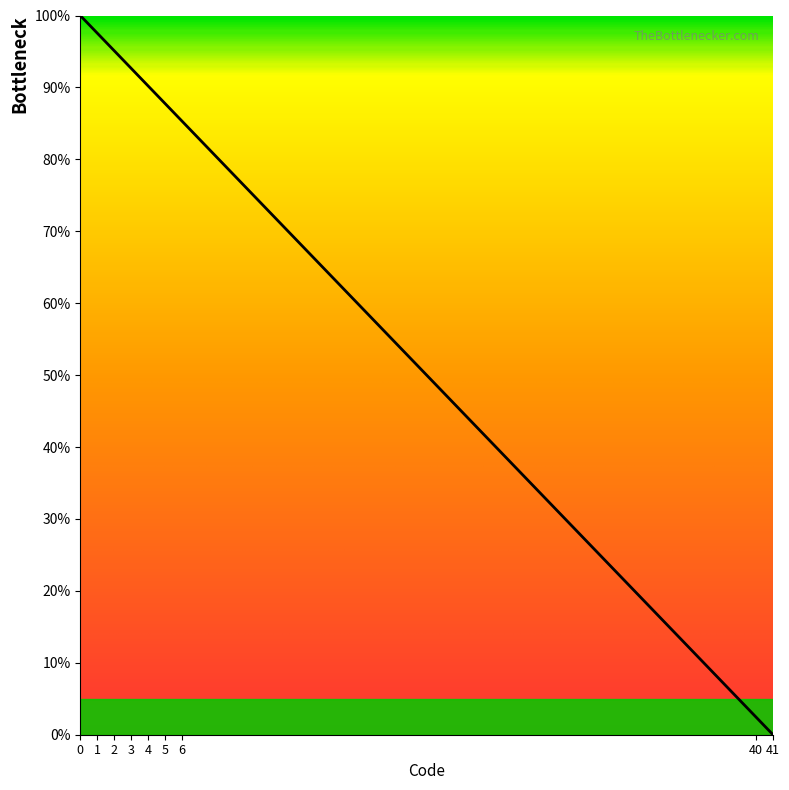

Does the chart display data point markers on the line(s)?

No